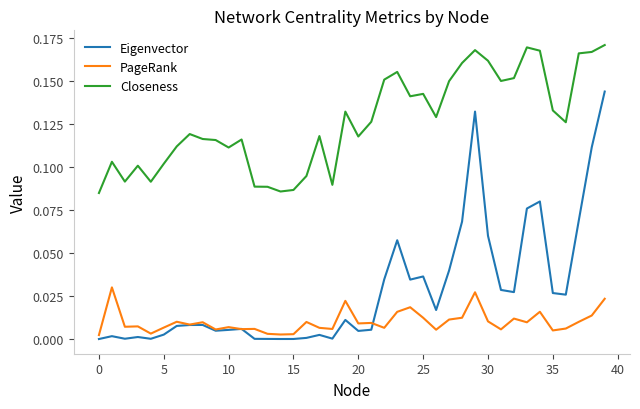

True or false: Closeness and PageRank cross at least once.

False